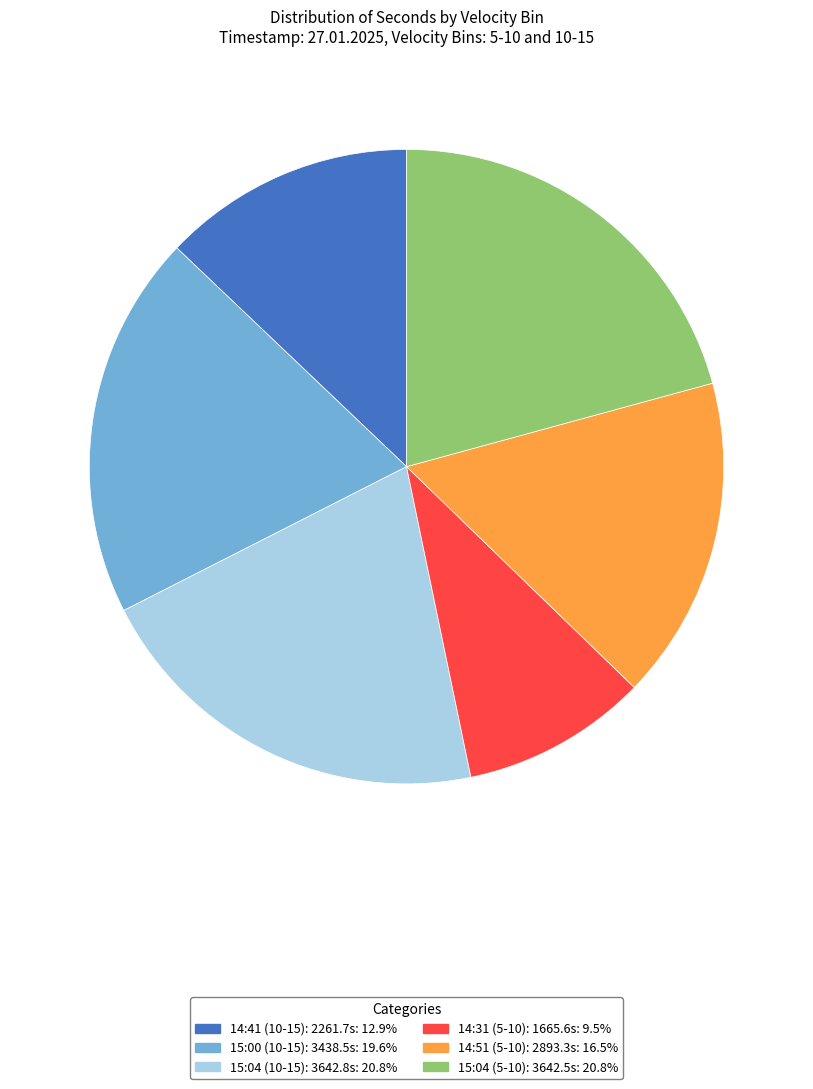

Is there a majority slice in this chart?

No